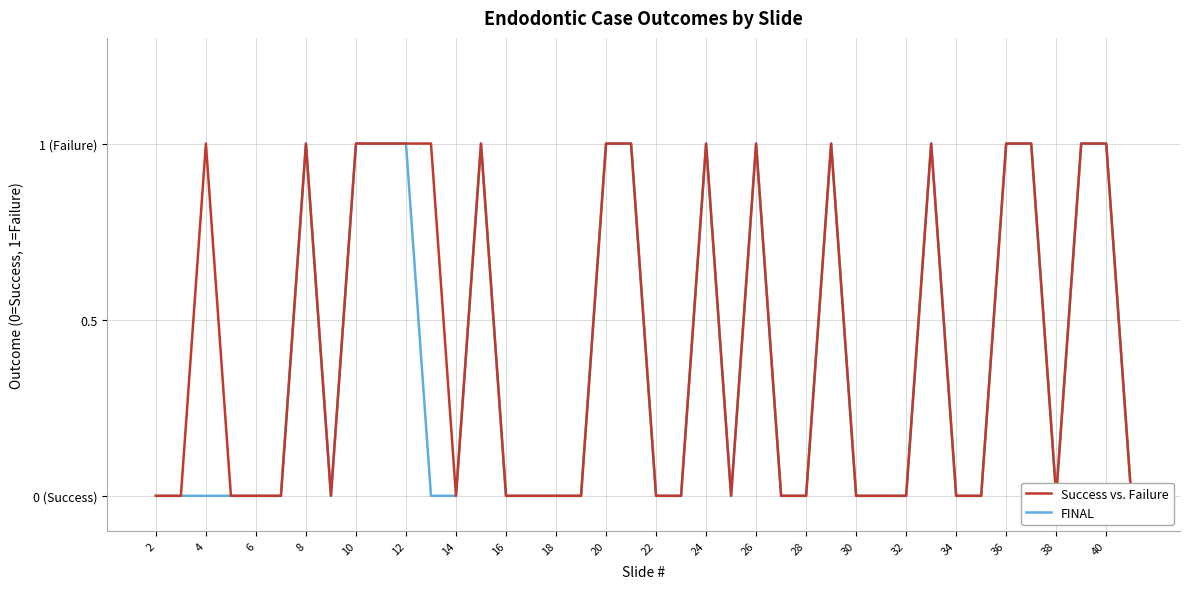

Where is the first local minimum for FINAL?

16